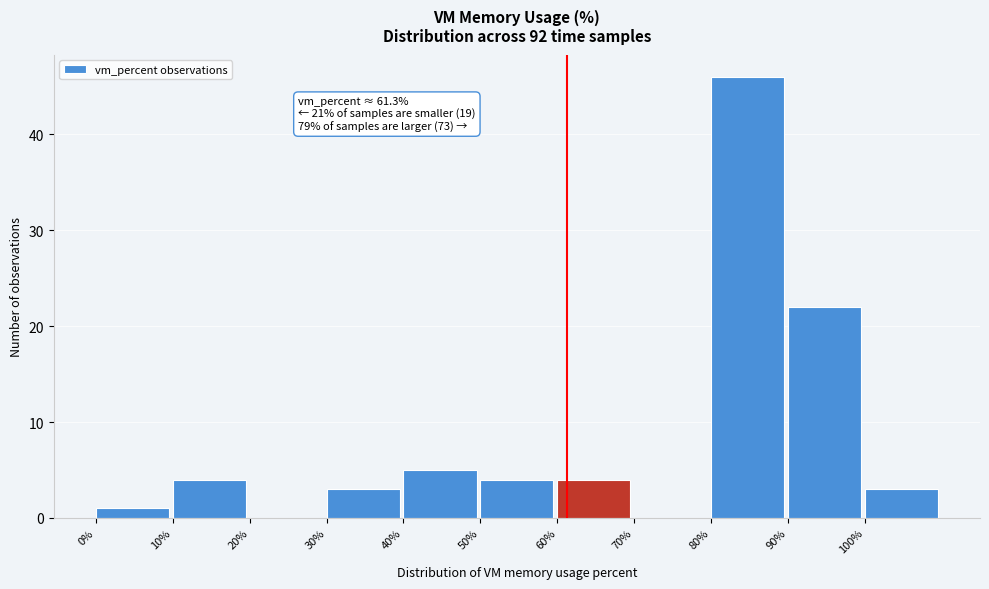

Over which range of the x-axis is the bar tallest?

80 to 90